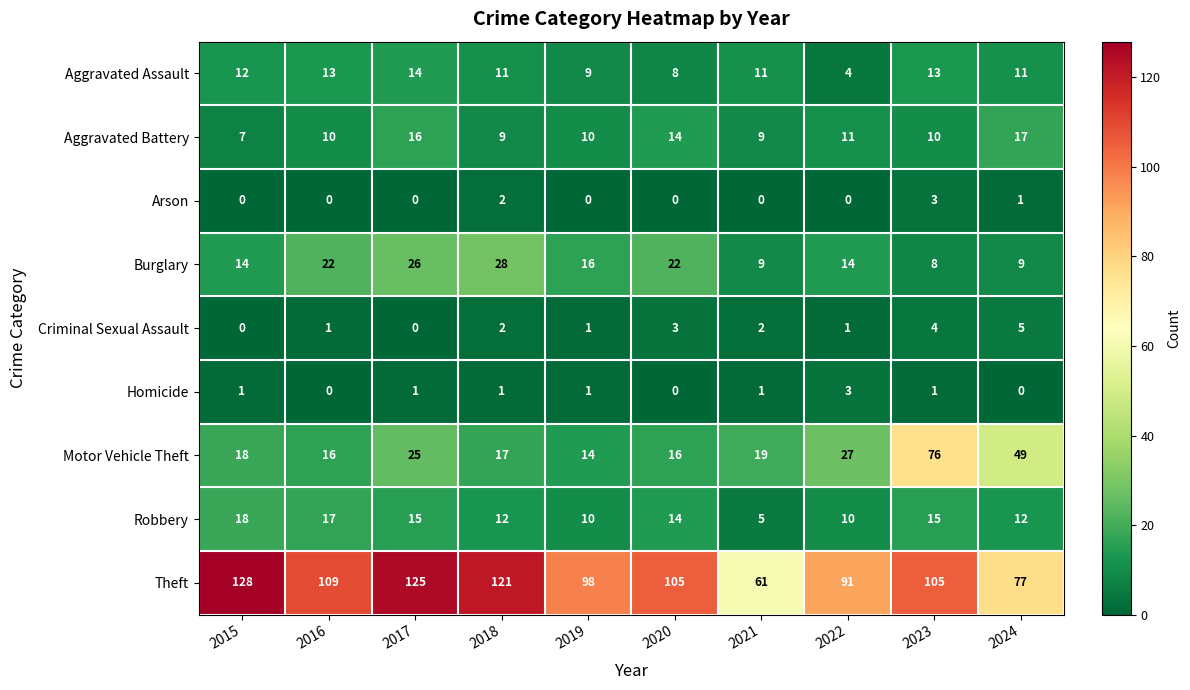

How many series are shown in this chart?

9